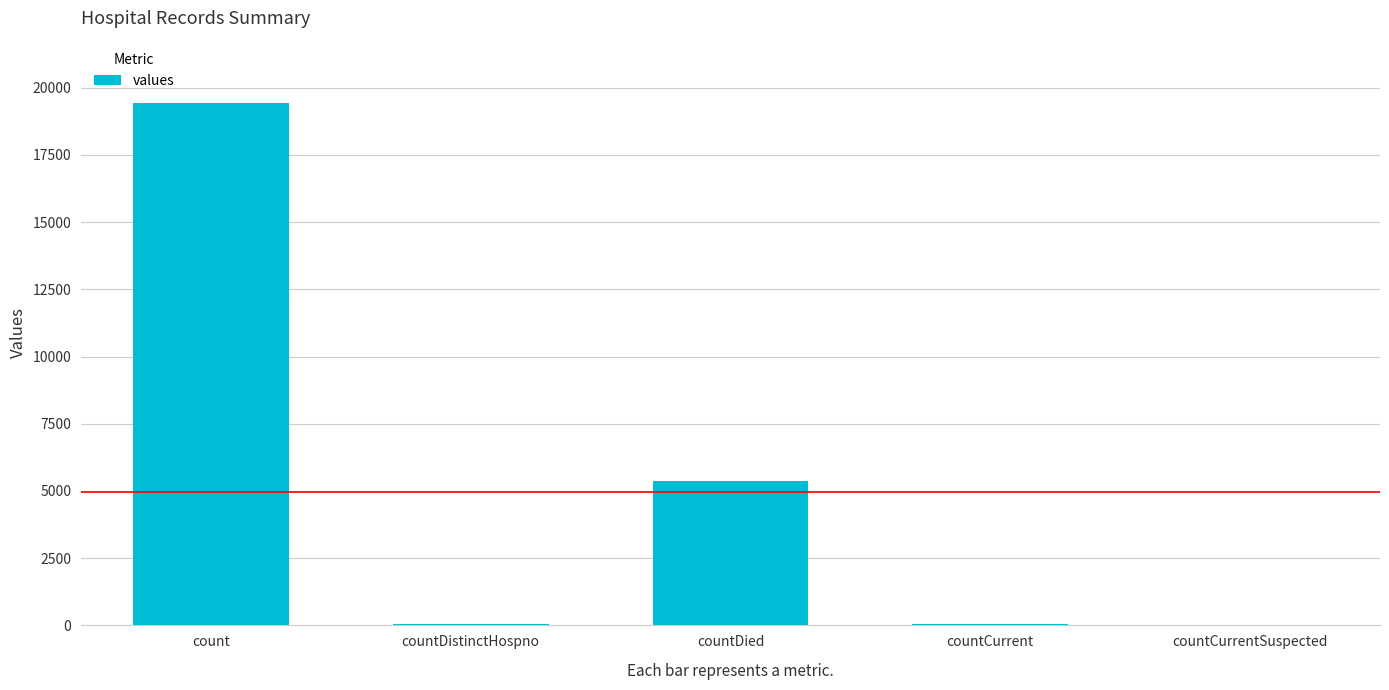

What is the maximum value shown in the chart?

19420